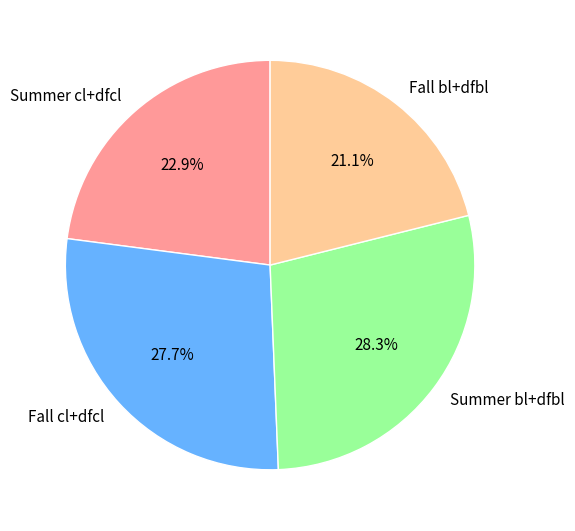

What percentage do Summer bl+dfbl and Fall cl+dfcl together represent?

56.0%